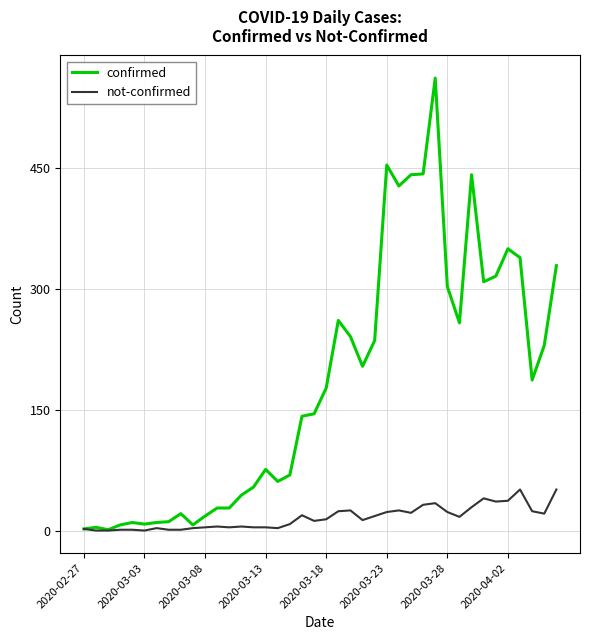

What is the average value of the not-confirmed series?

16